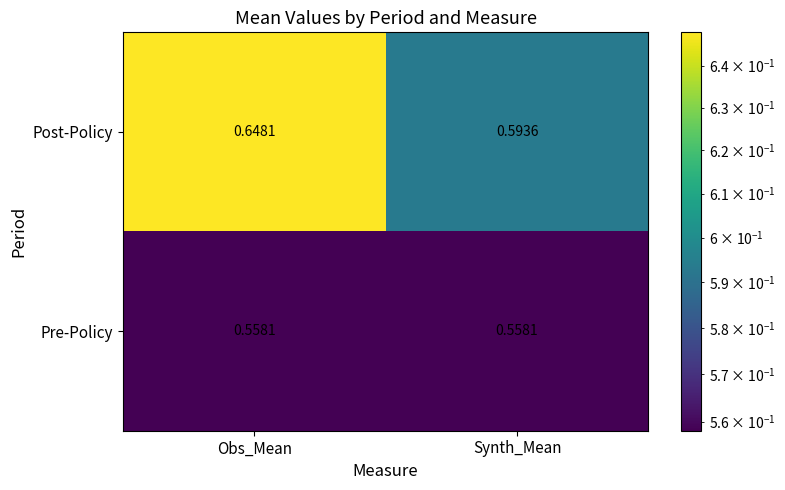

Which category has the lowest value in the Post-Policy series?

Synth_Mean